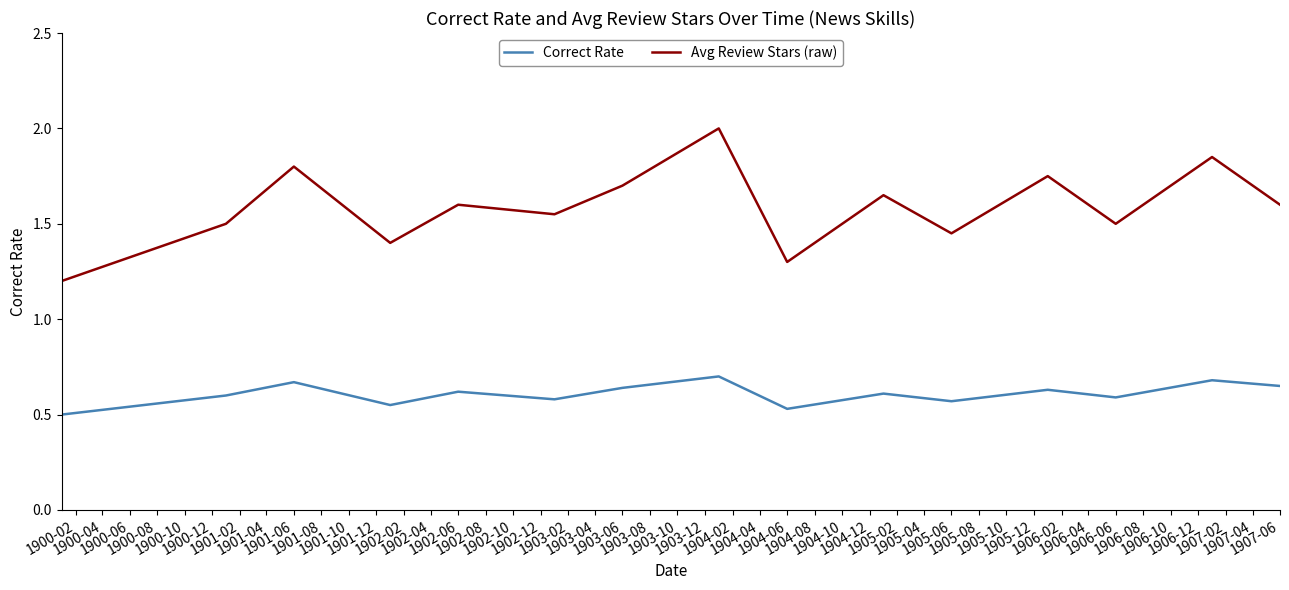

List the series in order of their peak value, highest first.

Avg Review Stars (raw), Correct Rate